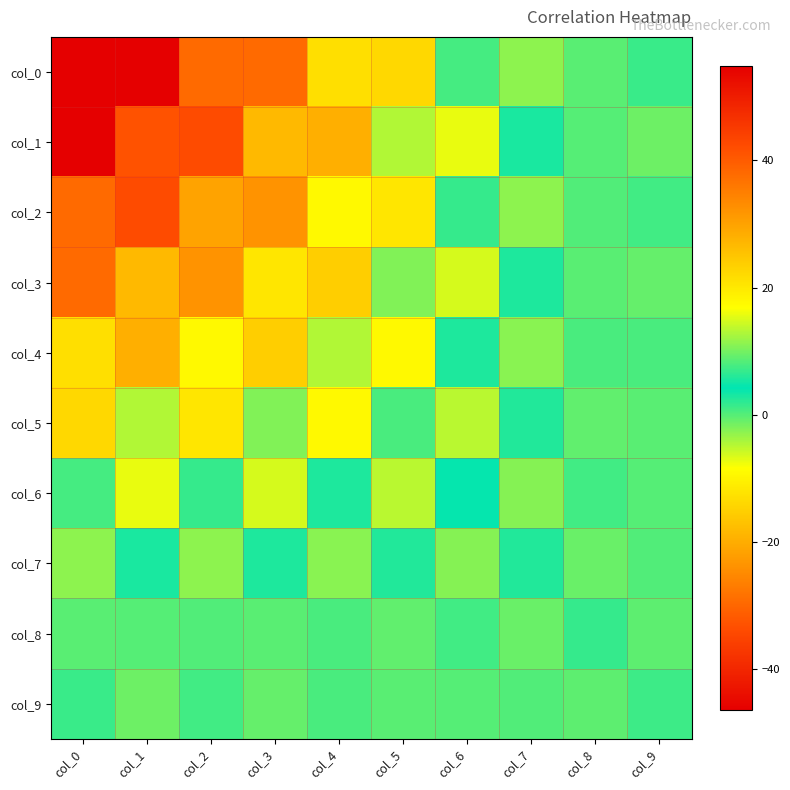

Between col_8 and col_4, which is larger?

col_4